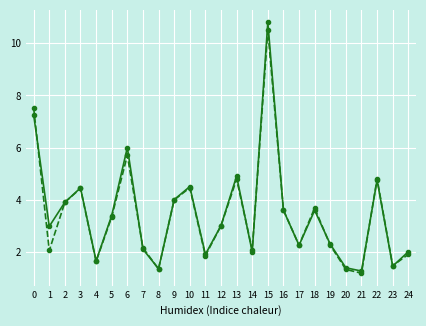

What is the total value across all series at 15?

21.3